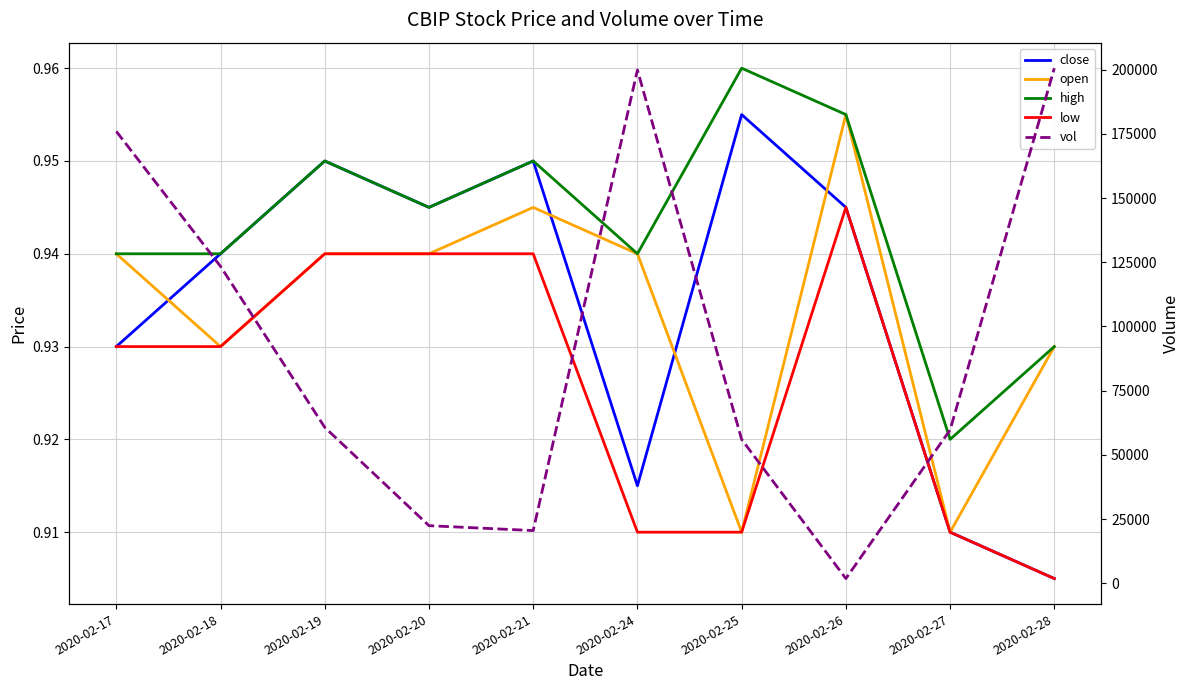

The low series shows 0.9 at 2020-02-19. True or false?

True